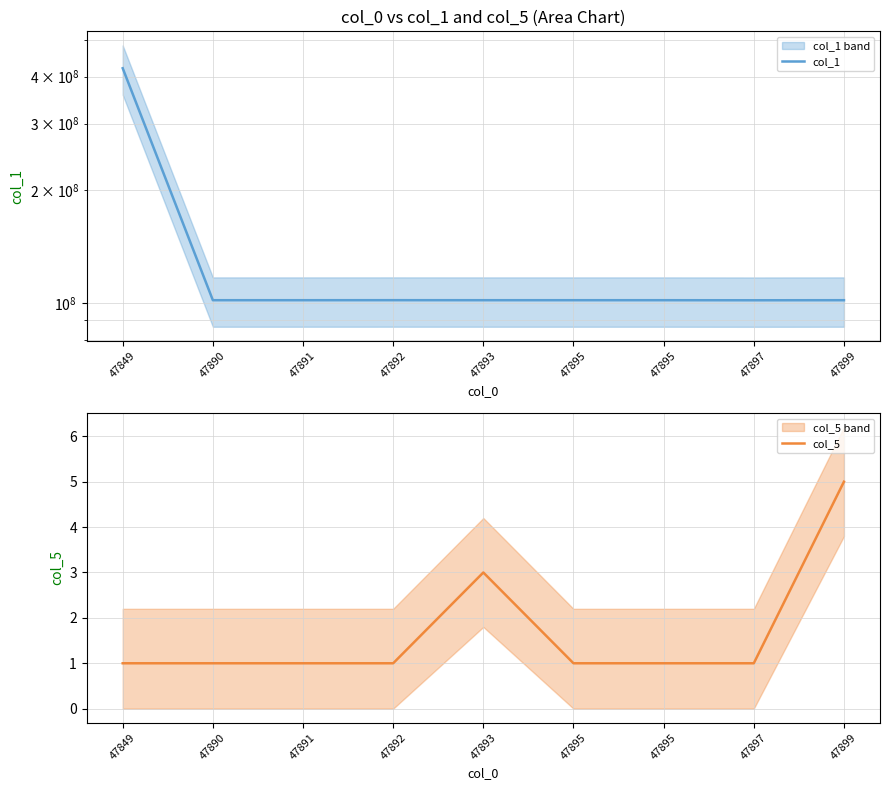

In col_1, how many points are higher than both neighbors (excluding endpoints)?

2